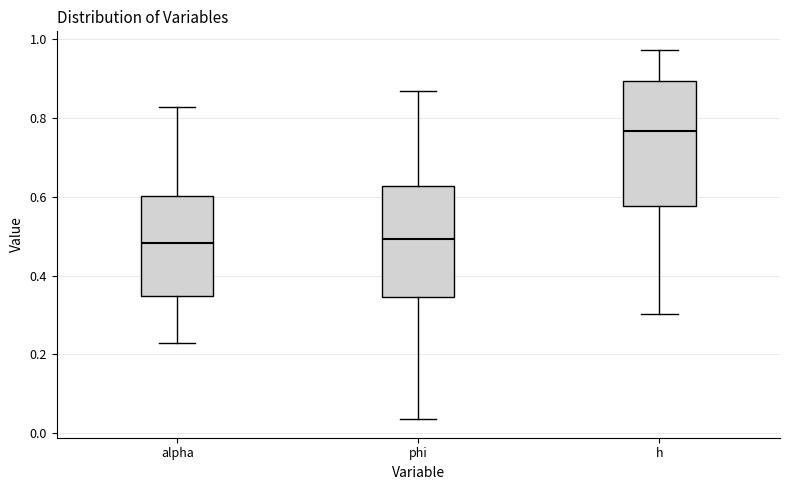

Where does the lower whisker of the box for alpha end on the y-axis? The values are not printed on the chart, so give them approximately, as read against the axis.

0.22